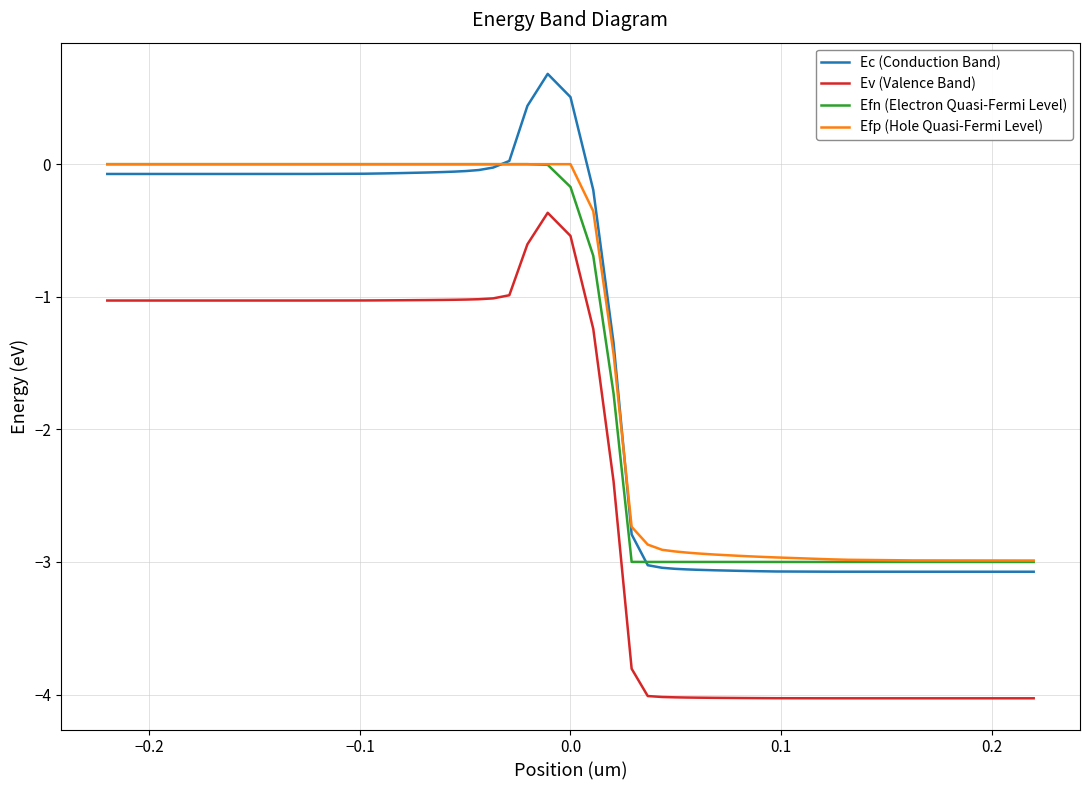

What is the greatest value displayed?

0.7